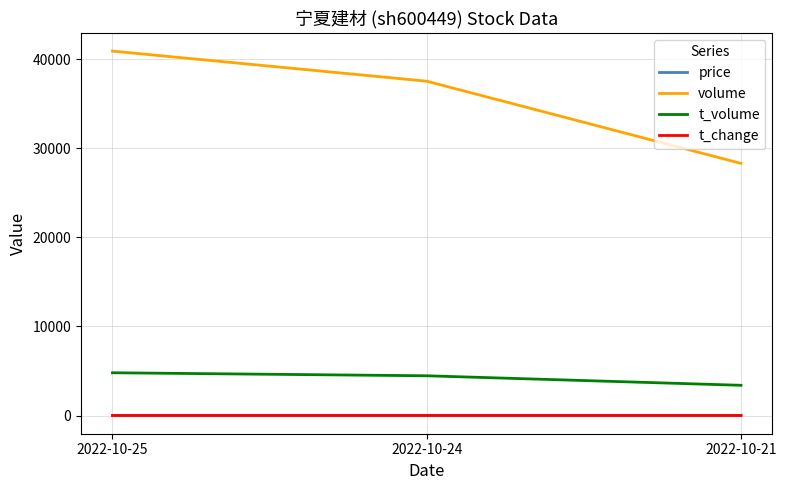

What is the minimum value for volume?

28317.0